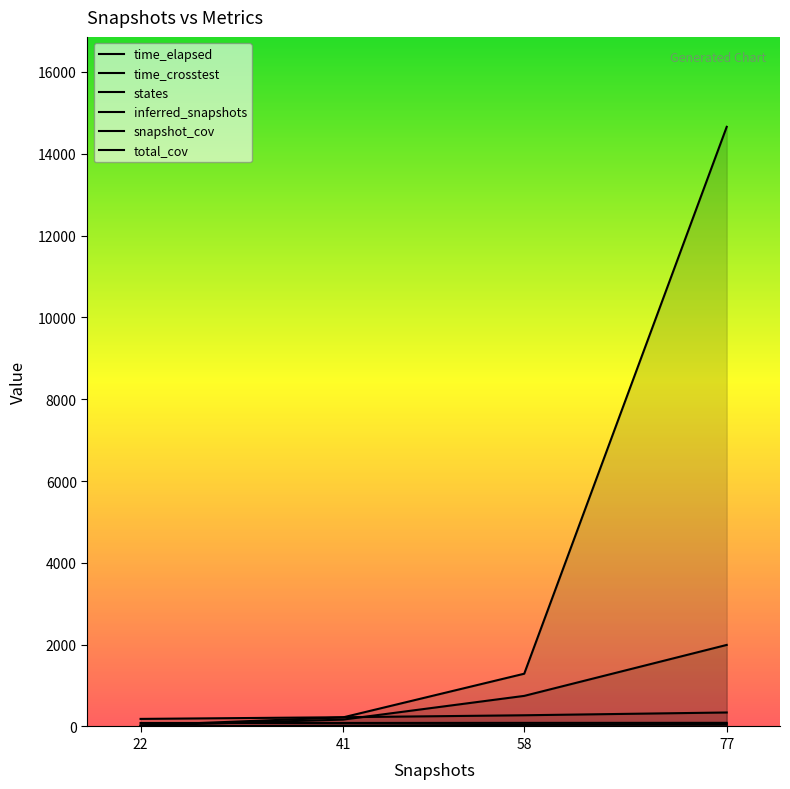

True or false: time_crosstest and inferred_snapshots cross at least once.

False